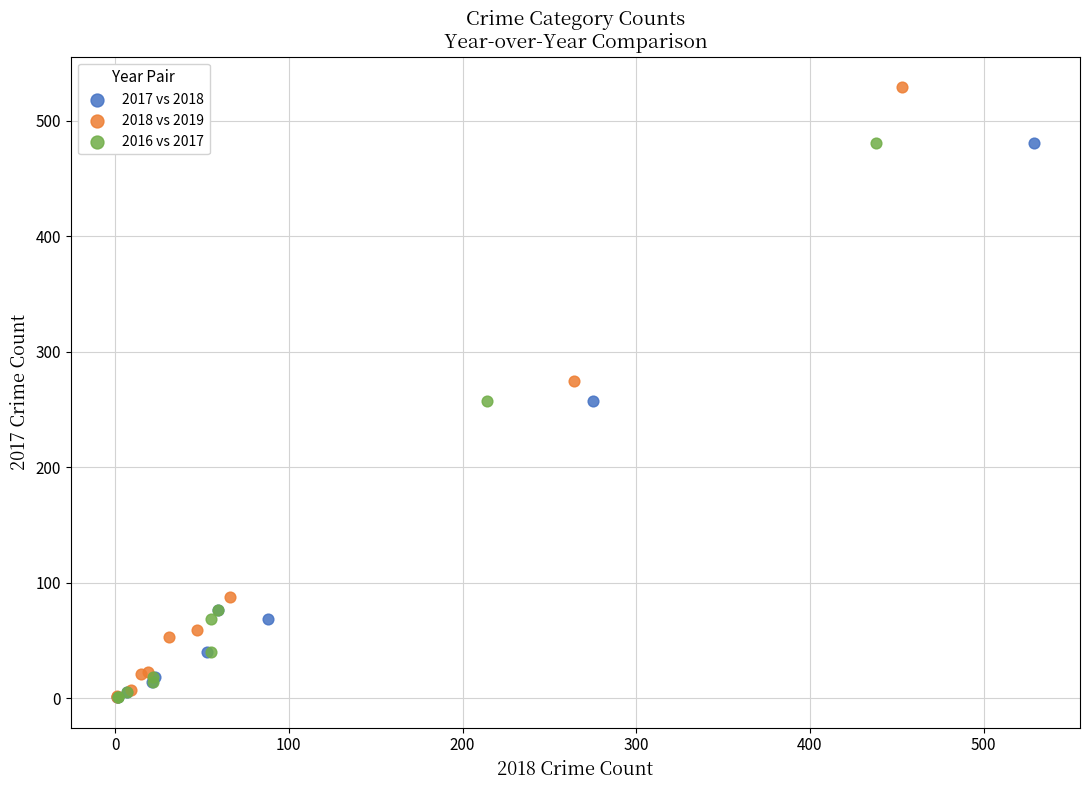

Which series has the largest Y range (max minus min)?

2018 vs 2019